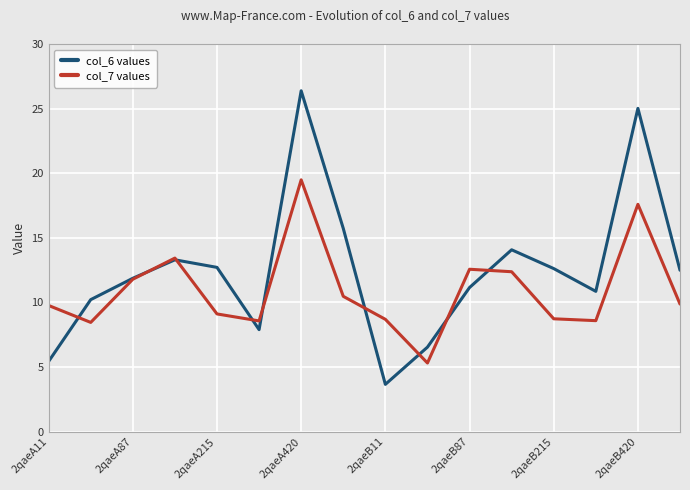

True or false: col_7 values has more than 1 interior local peaks.

True